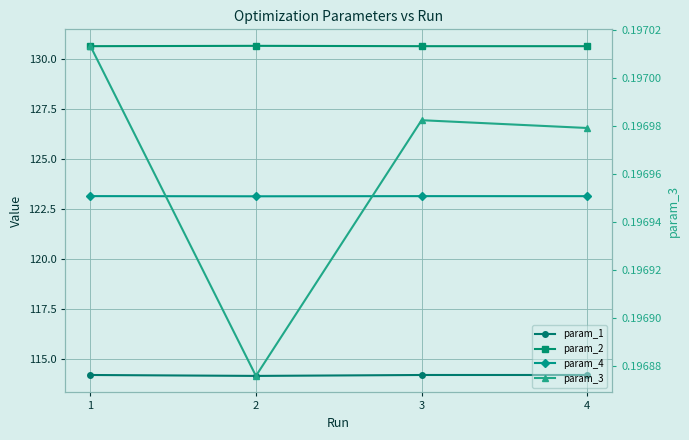

True or false: param_3 and param_4 cross at least once.

False